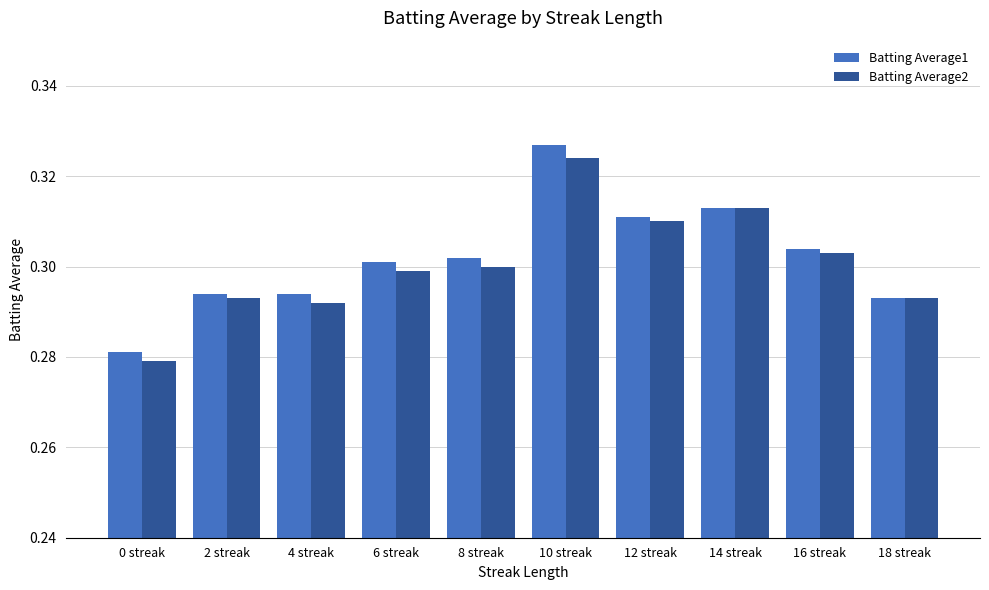

What are all the series names shown in the legend?

Batting Average1, Batting Average2